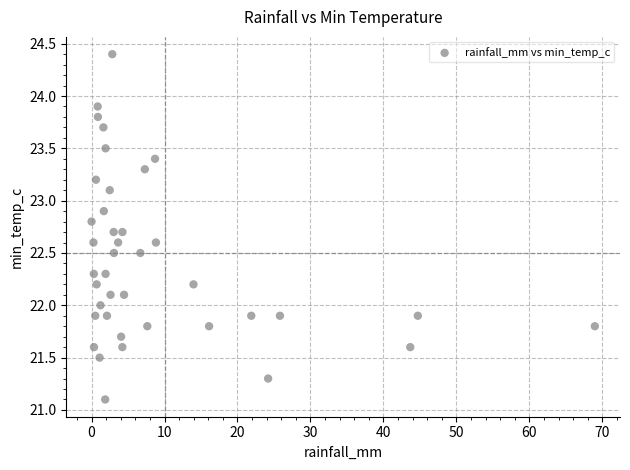

What is the range of Y values (max minus min)?

3.3